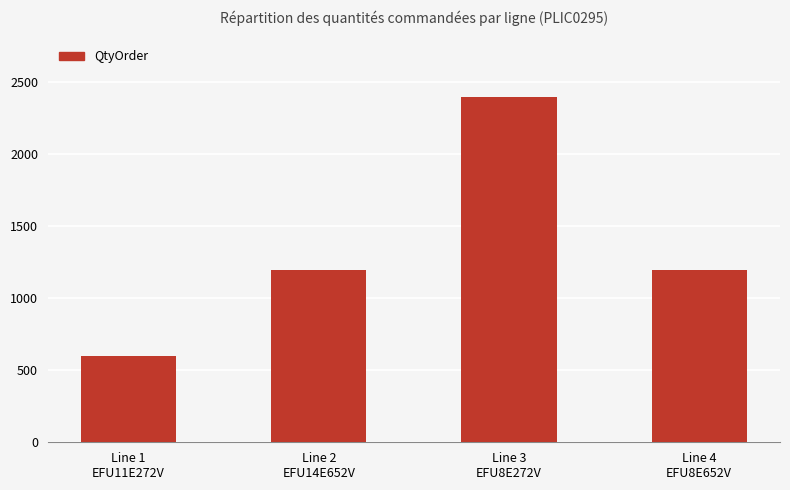

What is the smallest value displayed?

600